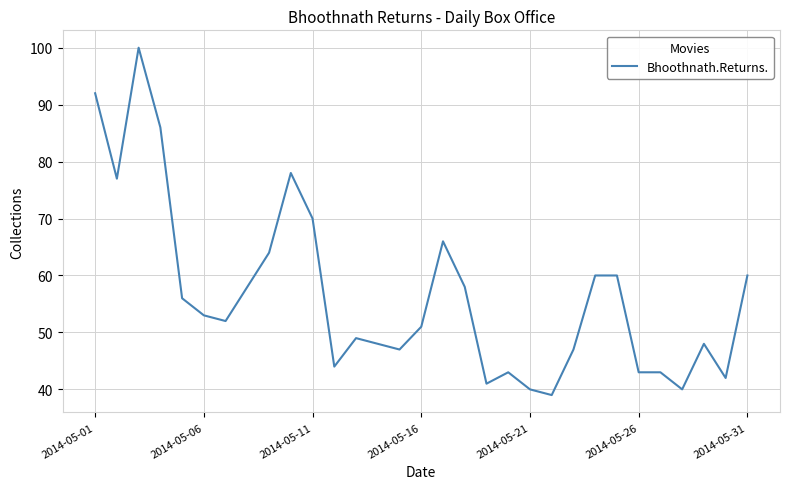

What is the minimum value shown in the chart?

39